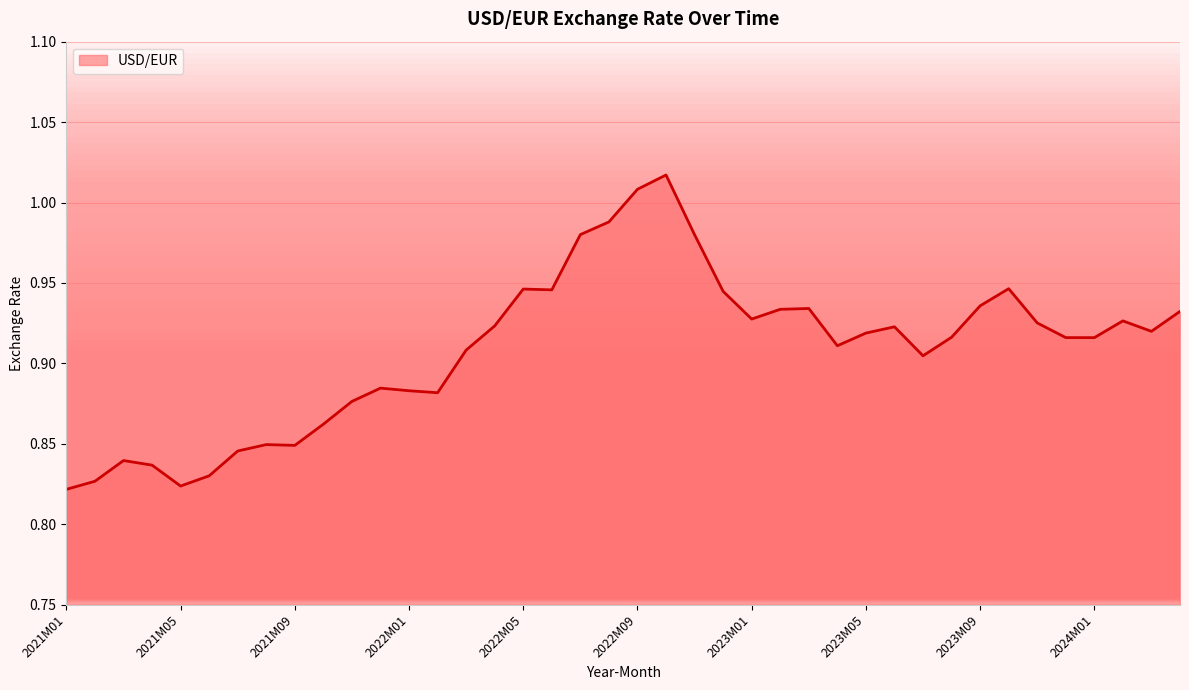

What is the value of the 27th point from the left?

0.9